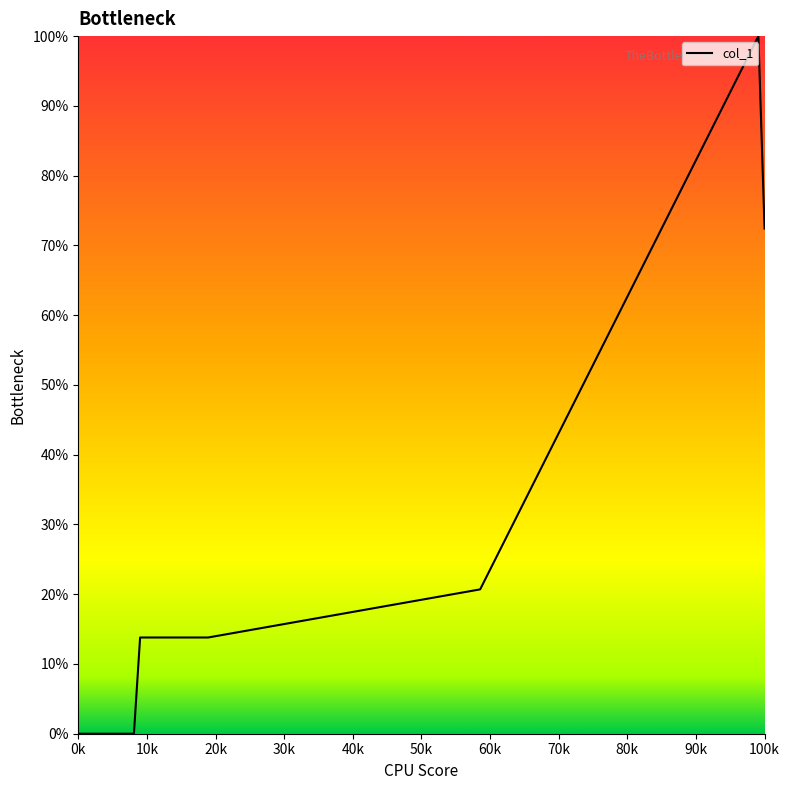

What is the difference between the maximum and minimum values?

100.0